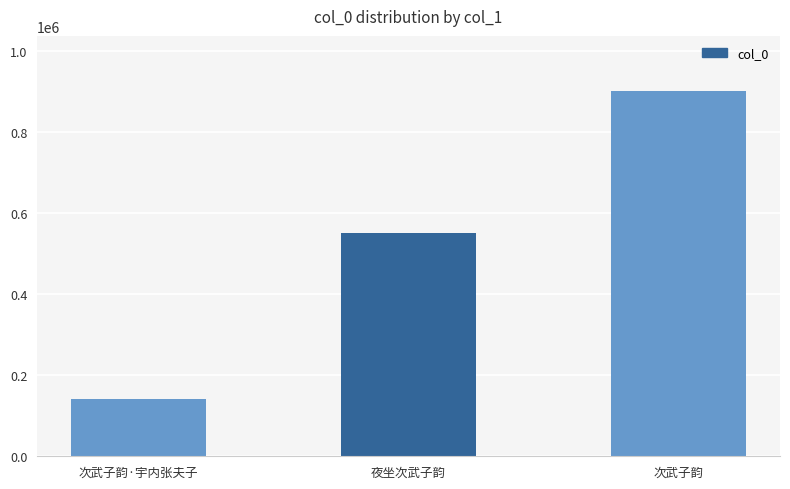

Does the chart contain any negative values?

No